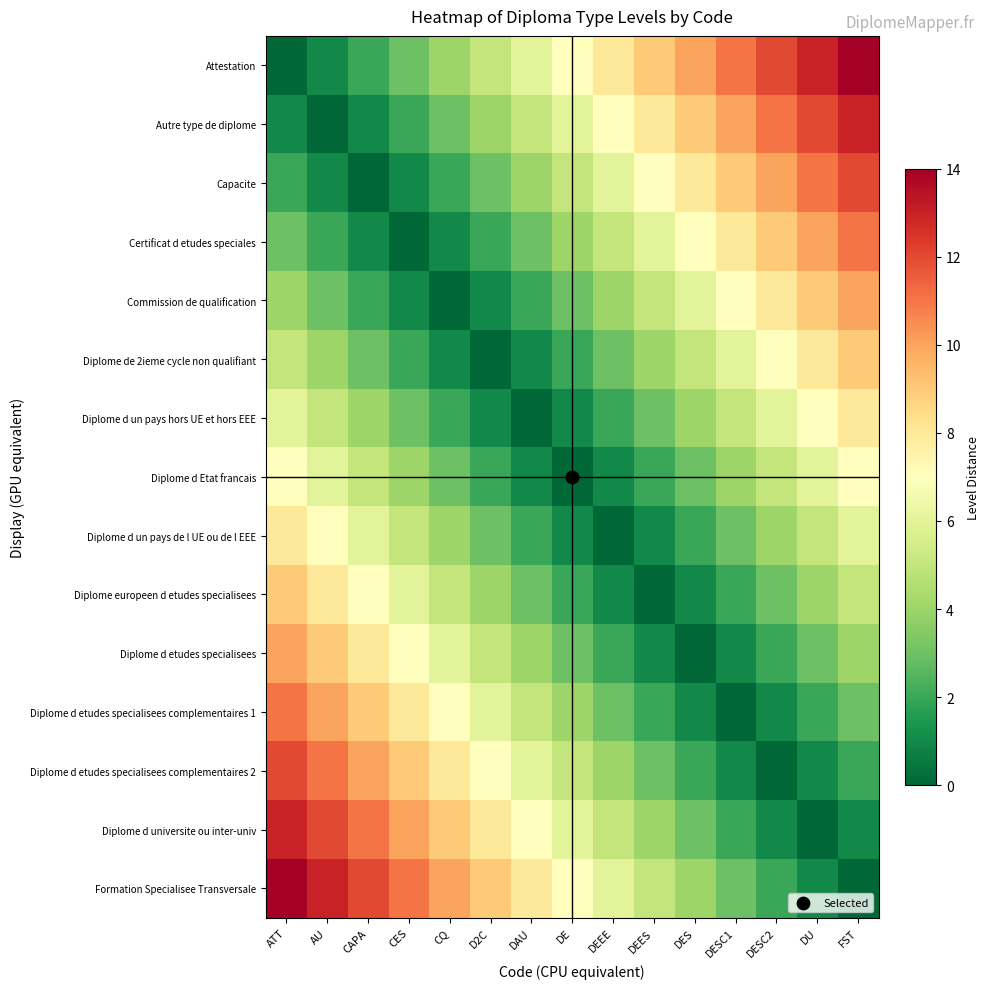

Between DESC1 and ATT, which is larger?

DESC1